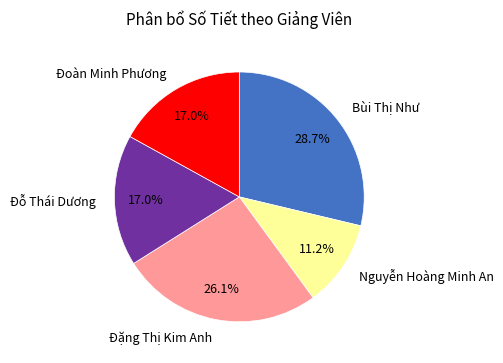

Count the number of slices in the pie.

5